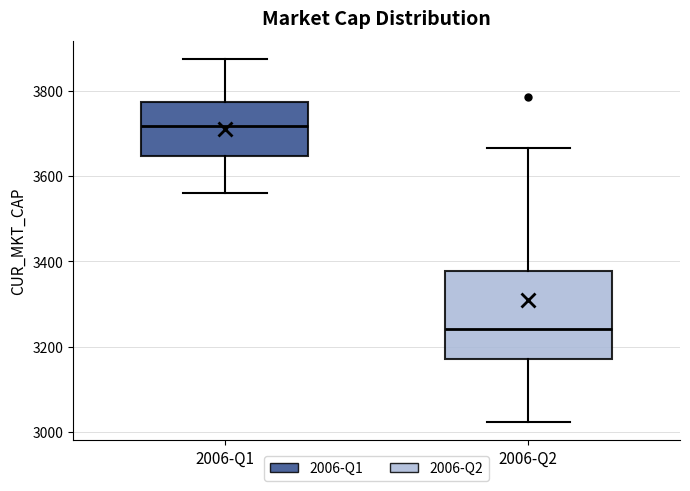

Which box has the lowest median line?

2006-Q2